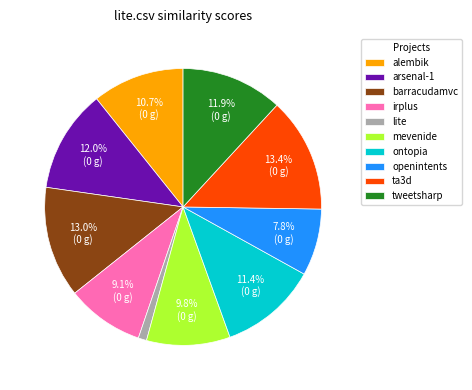

Is there any slice that represents more than half of the pie?

No